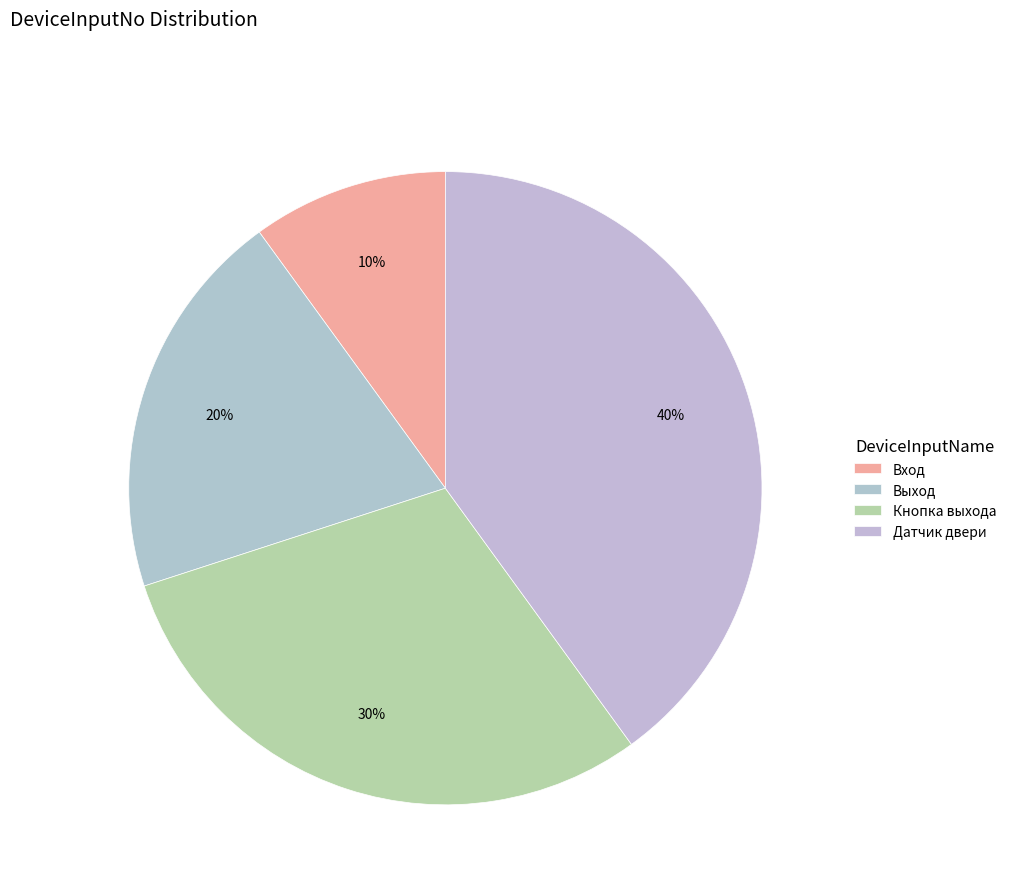

To the nearest percent, what is the difference between the Датчик двери and Кнопка выхода slice percentages?

10%